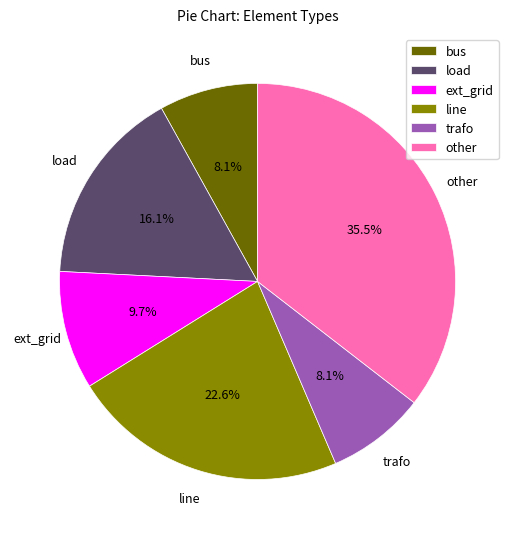

What portion of the pie excludes ext_grid?

90.3%